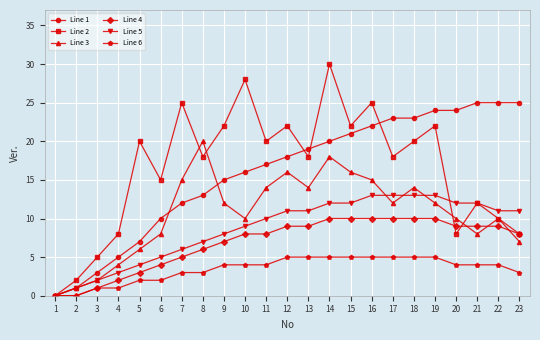

Between 3 and 15, which series saw the biggest shift?

Line 1